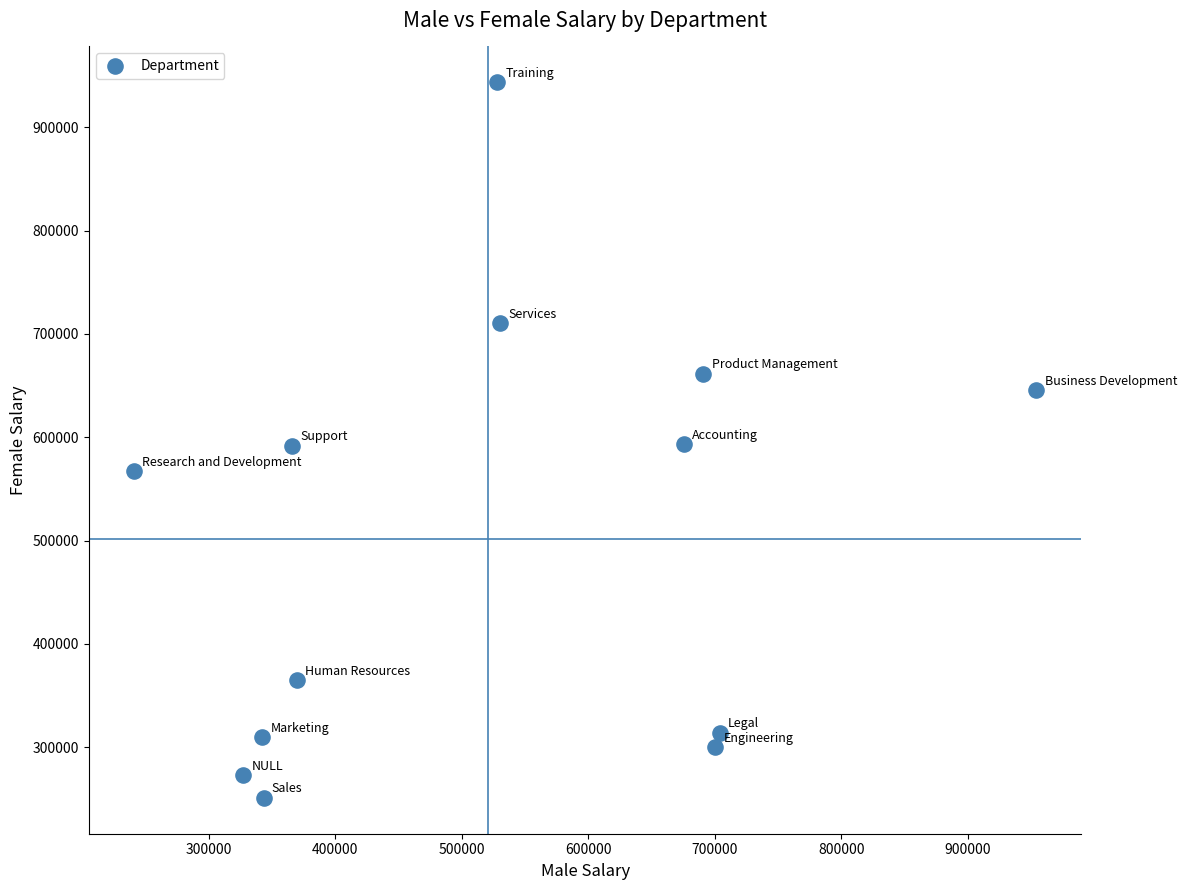

What is the range of Y values (max minus min)?

692741.8